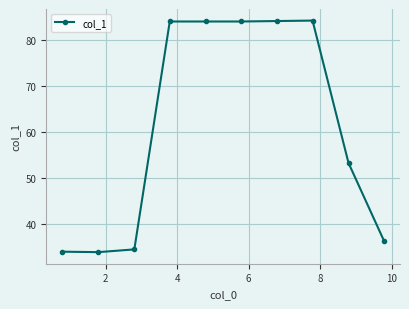

What is the average value?

61.3